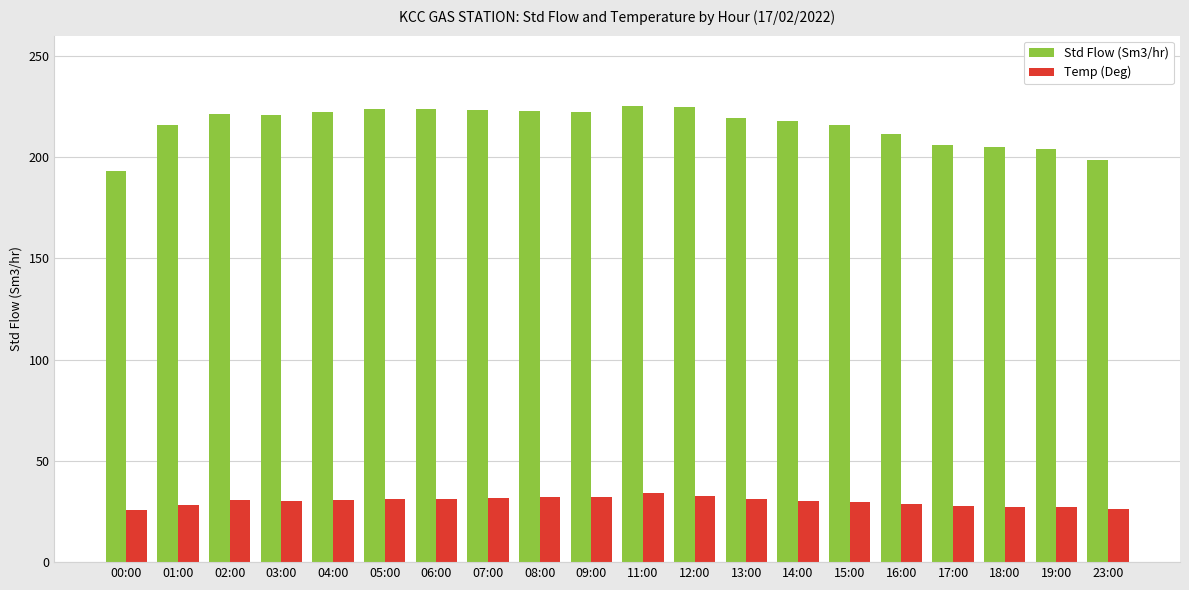

Rank the series by their maximum value, from highest to lowest.

Std Flow (Sm3/hr), Temp (Deg)